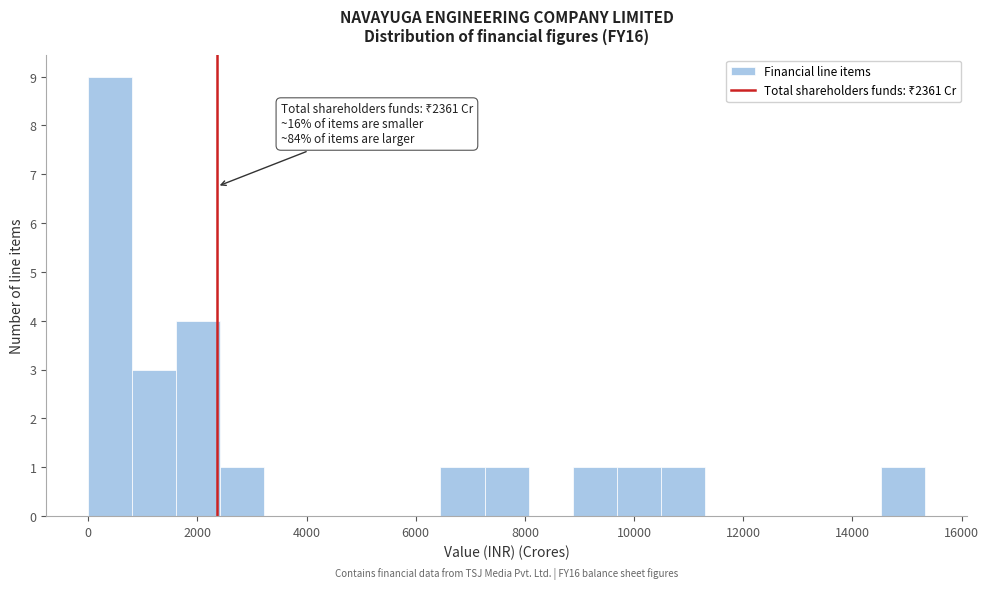

Which range on the x-axis has the tallest bar?

0 to 800